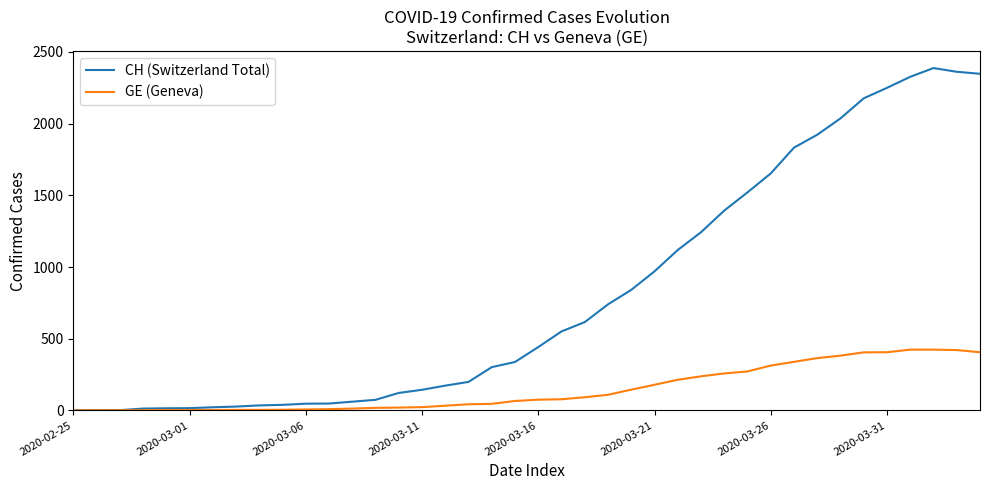

Which series has the largest total across all categories?

CH (Switzerland Total)